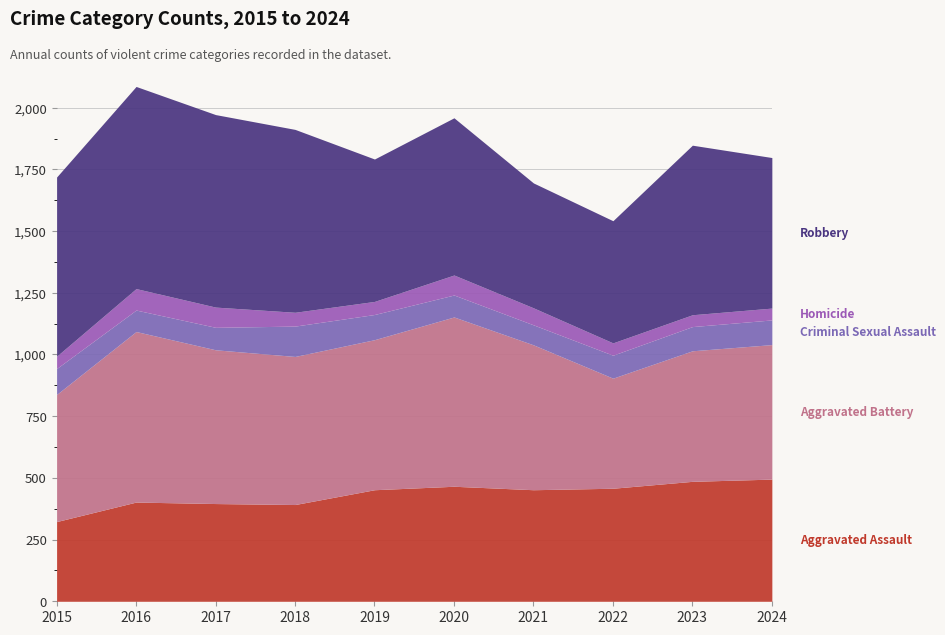

What is the difference between the second highest and second lowest values in the Aggravated Battery series?

171